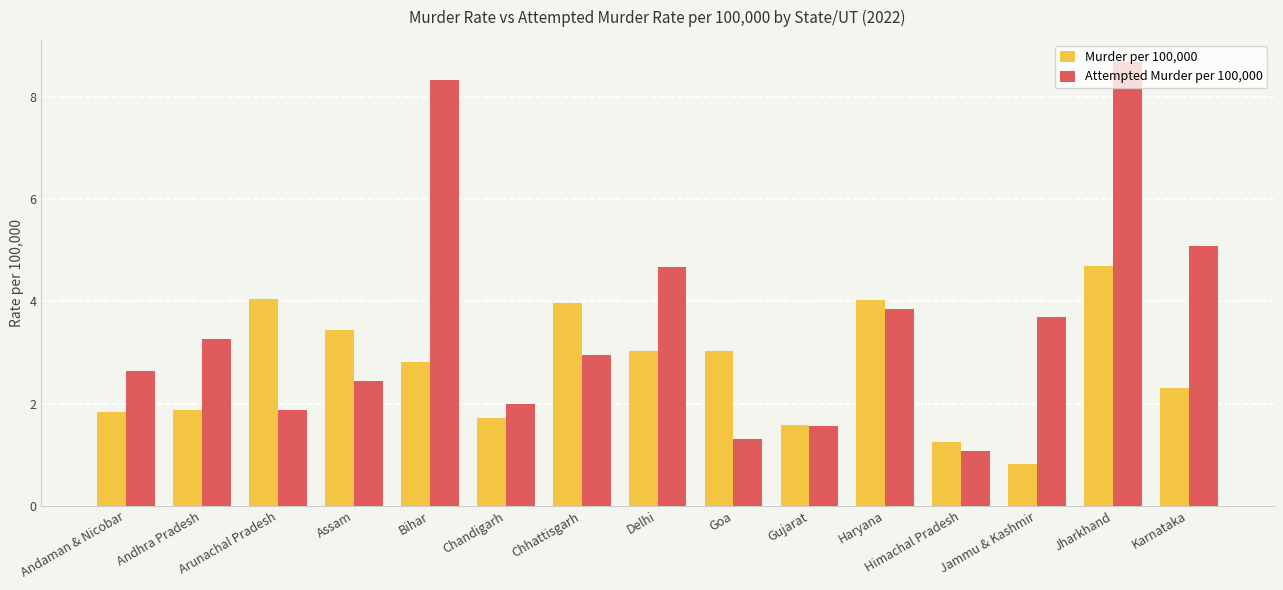

What position from the left is Himachal Pradesh?

12